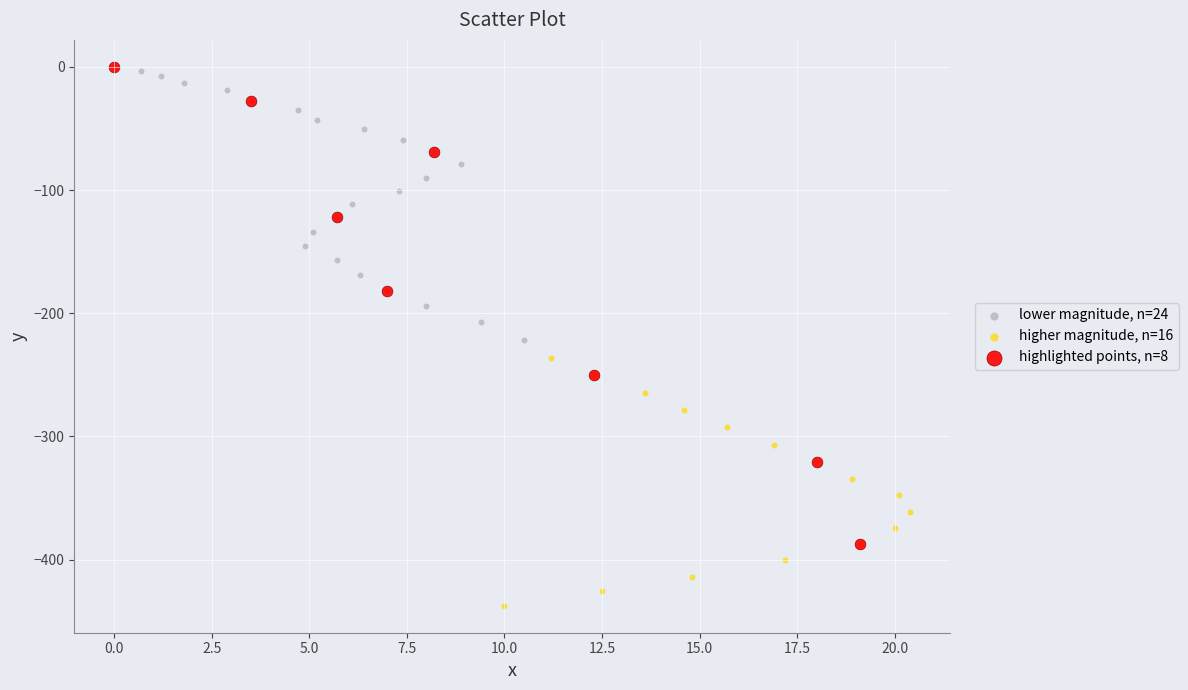

Which series has the largest Y range (max minus min)?

highlighted points, n=8